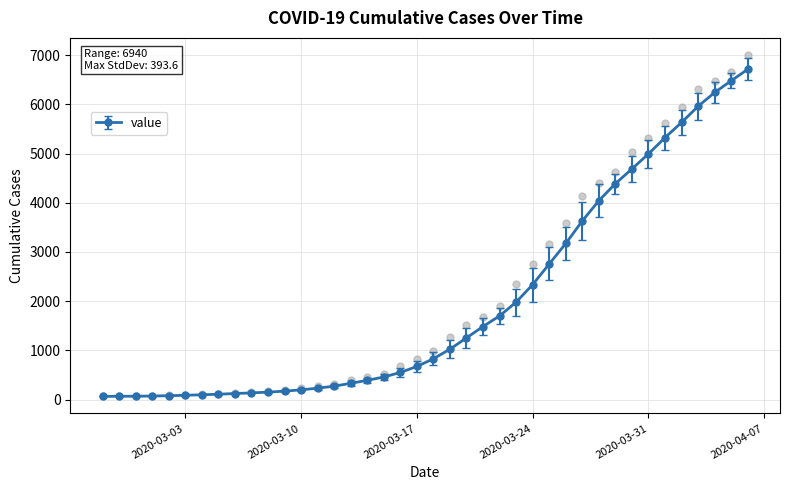

Between 2020-03-28 and 2020-02-27, which is larger?

2020-03-28